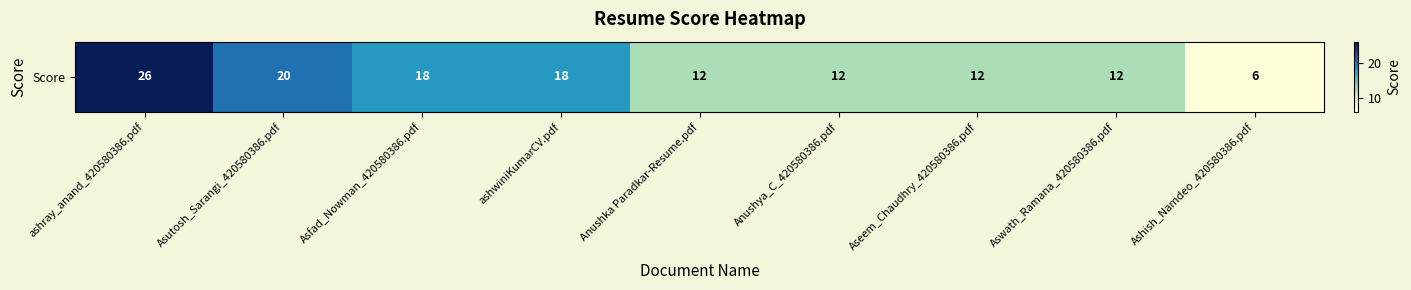

What value does the data have at Anushka Paradkar-Resume.pdf, to the nearest 10?

10